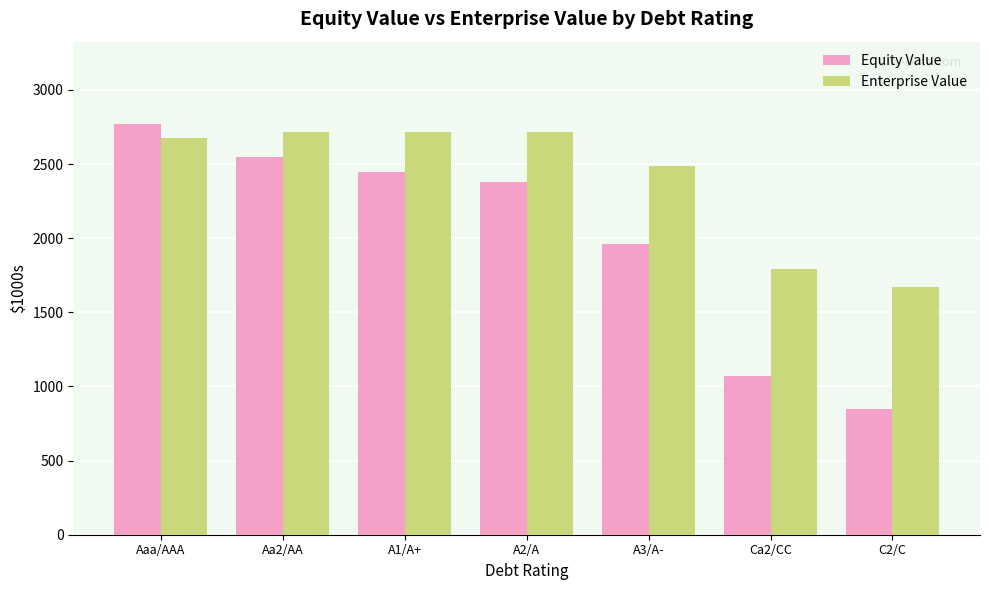

What is the smallest value displayed?

845.0